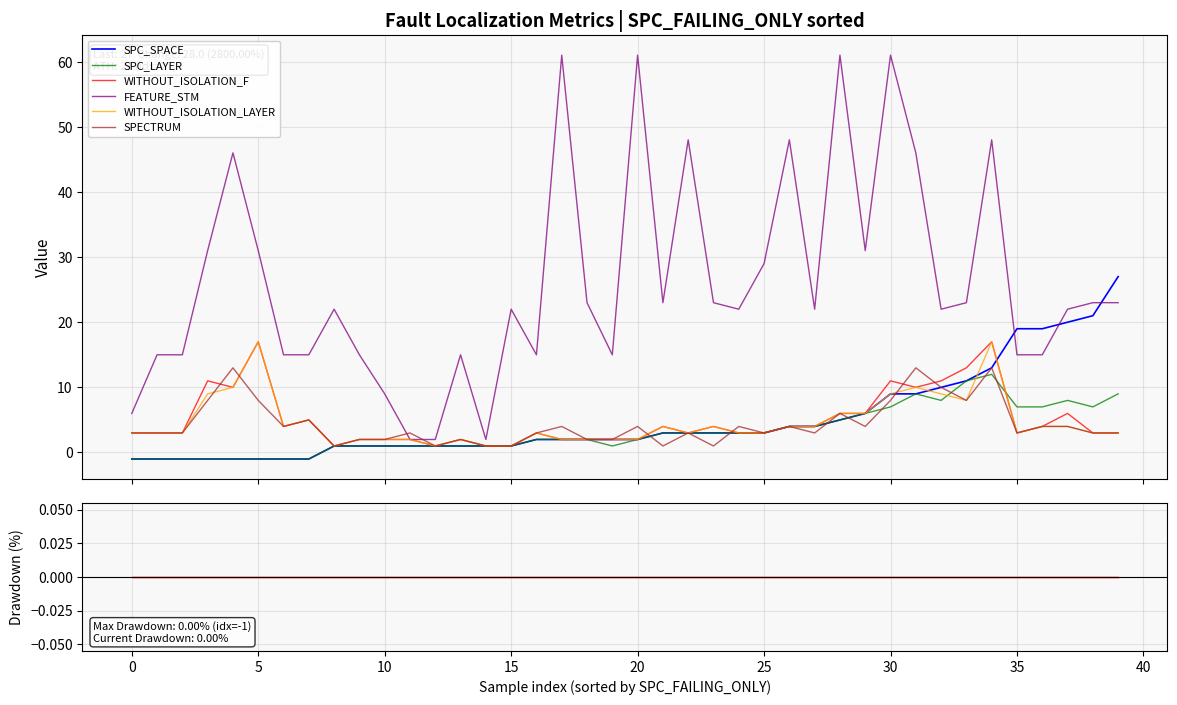

What is the highest value of the WITHOUT_ISOLATION_F series?

17